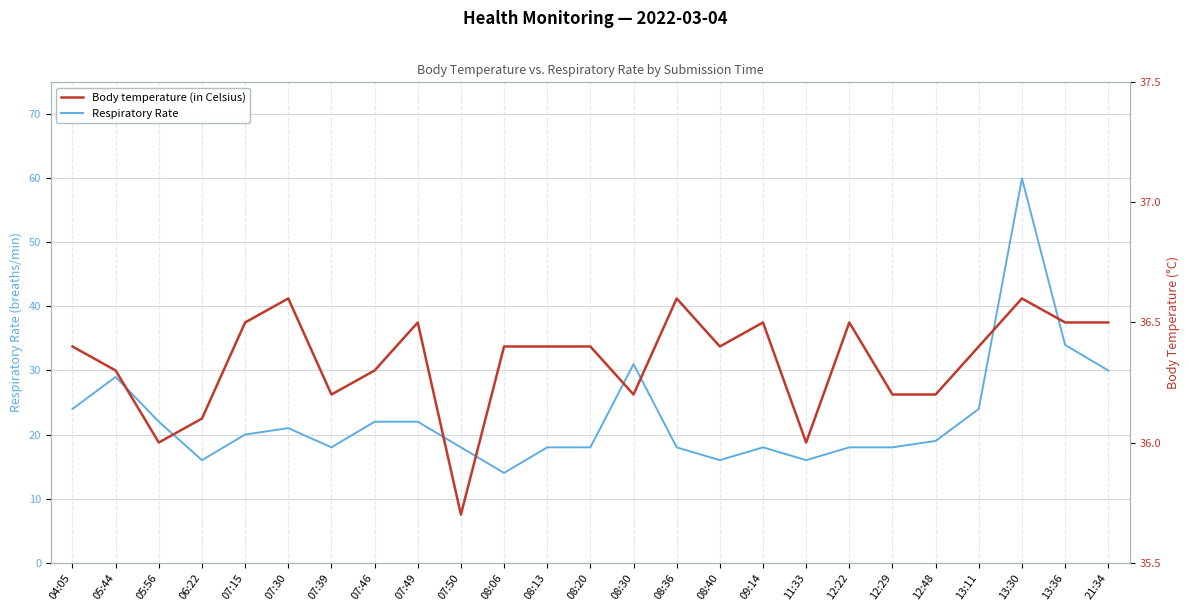

At which category does Respiratory Rate reach its first local peak?

05:44